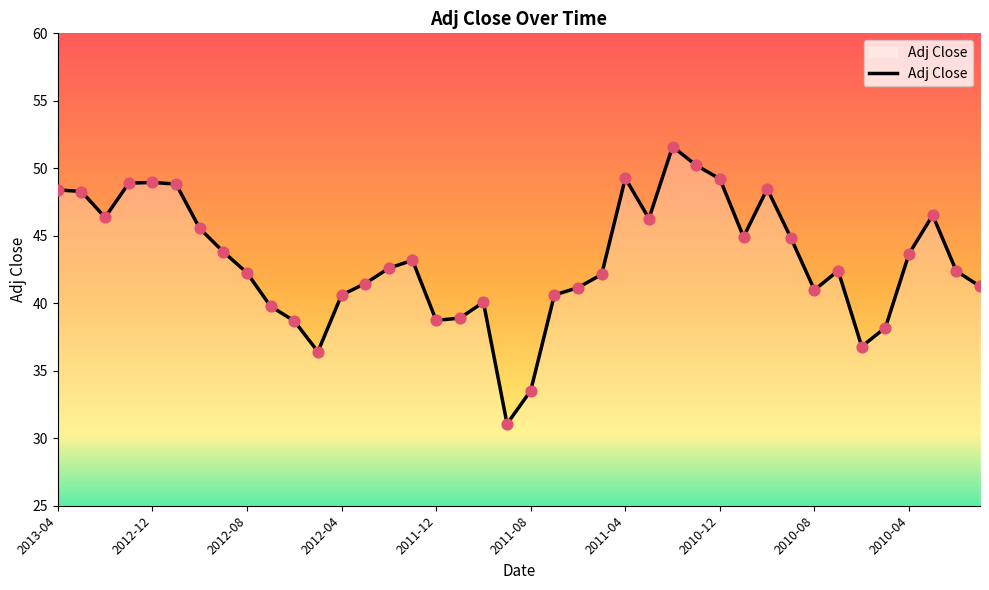

What is the difference between the maximum and minimum values?

20.5